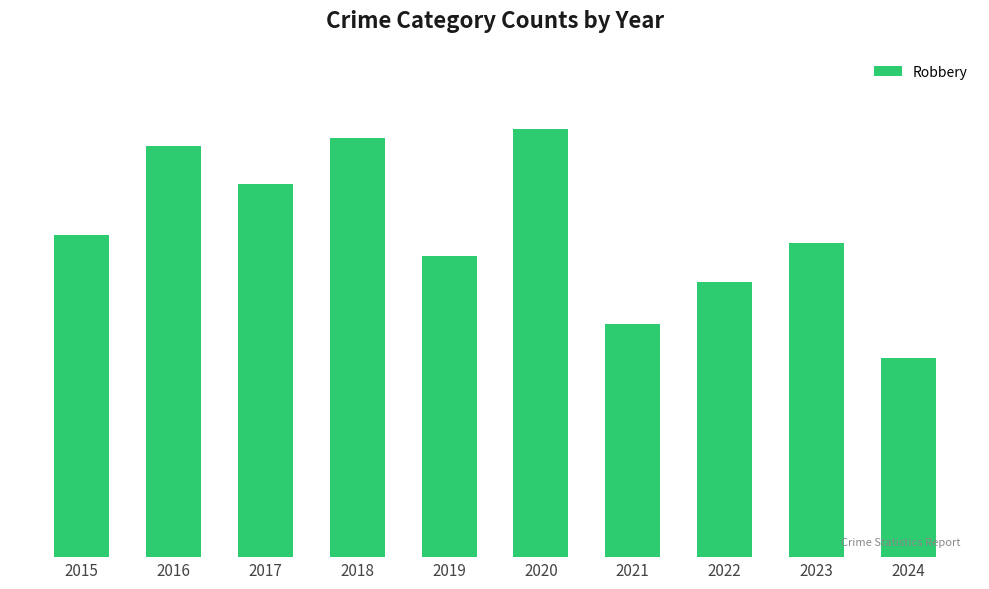

List the labels in order of value, largest first.

2020, 2018, 2016, 2017, 2015, 2023, 2019, 2022, 2021, 2024